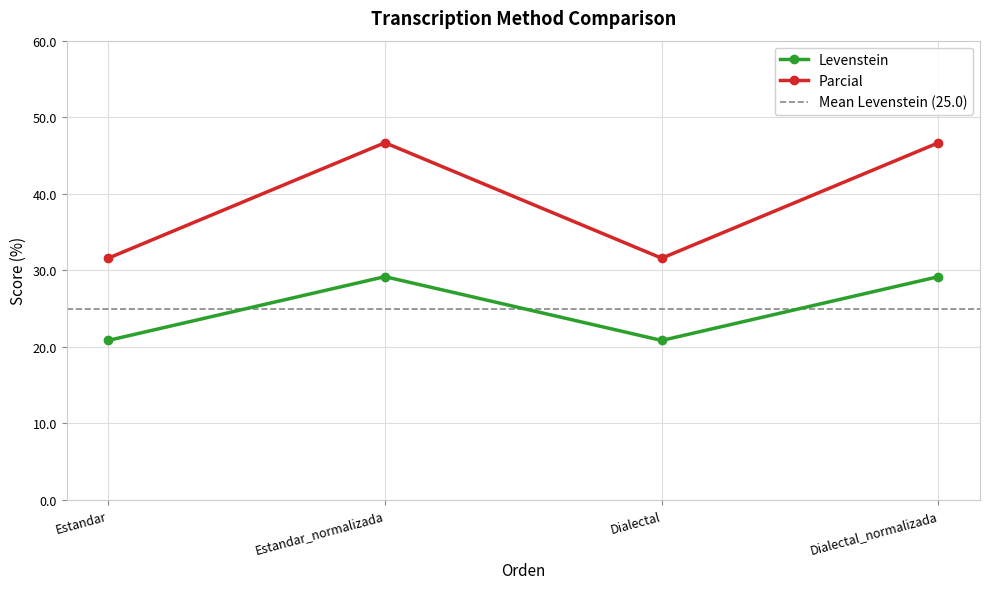

How many data points in Levenstein are above 29?

2